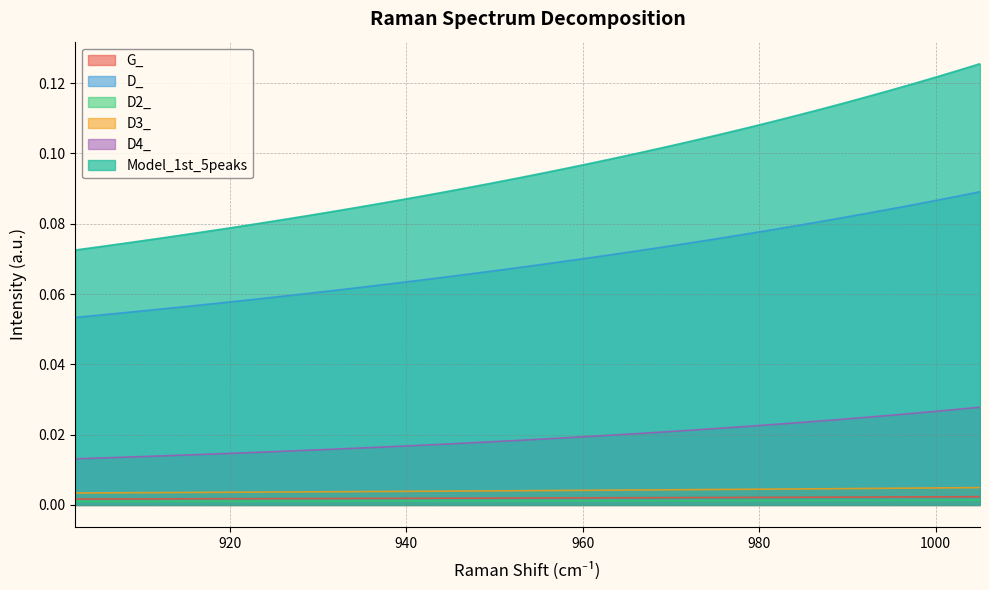

What is the label of the 32nd point from the left?

984.080879305233